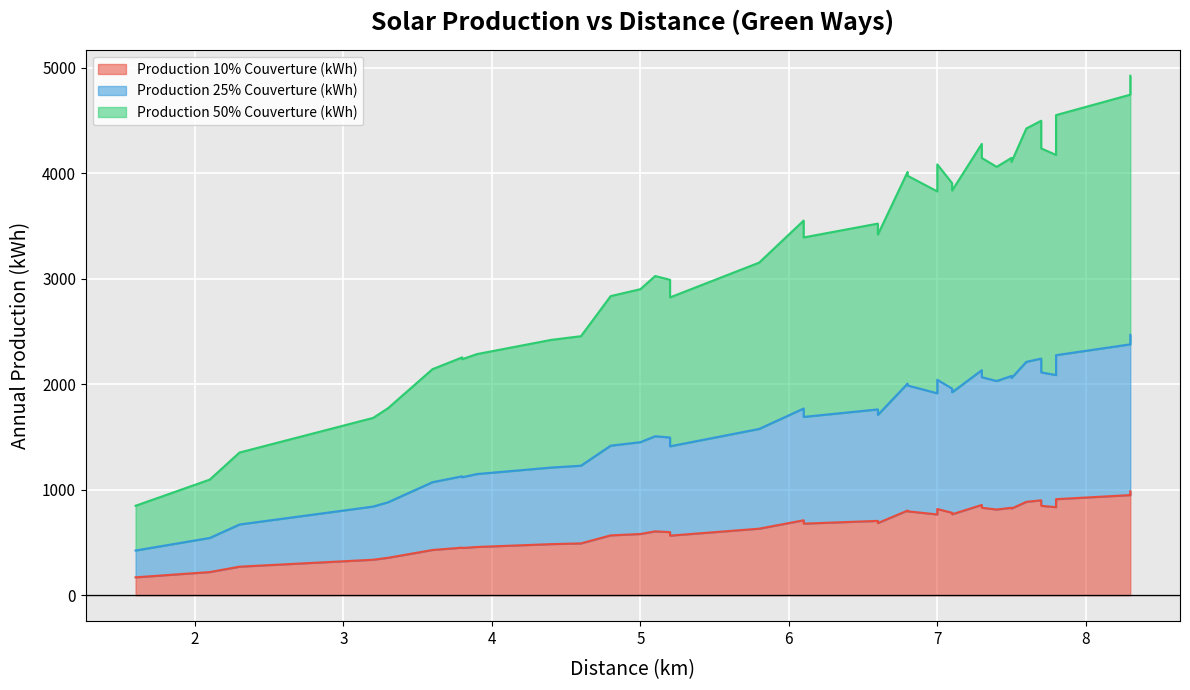

Is it true that Production 25% Couverture (kWh) equals 3008.2 at 6.1?

False